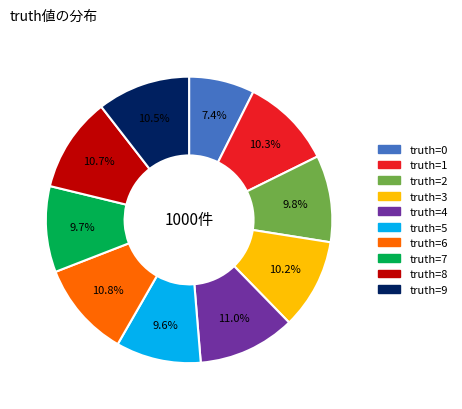

How many segments does this pie chart have?

10